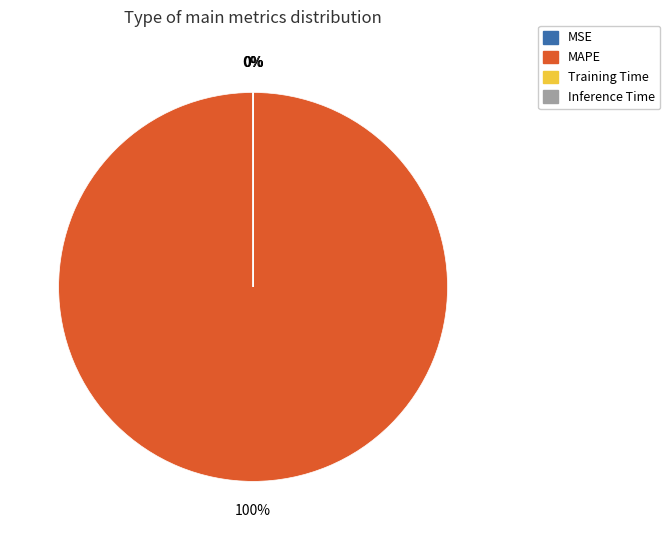

What percentage is the MAPE slice, to the nearest percent?

100%